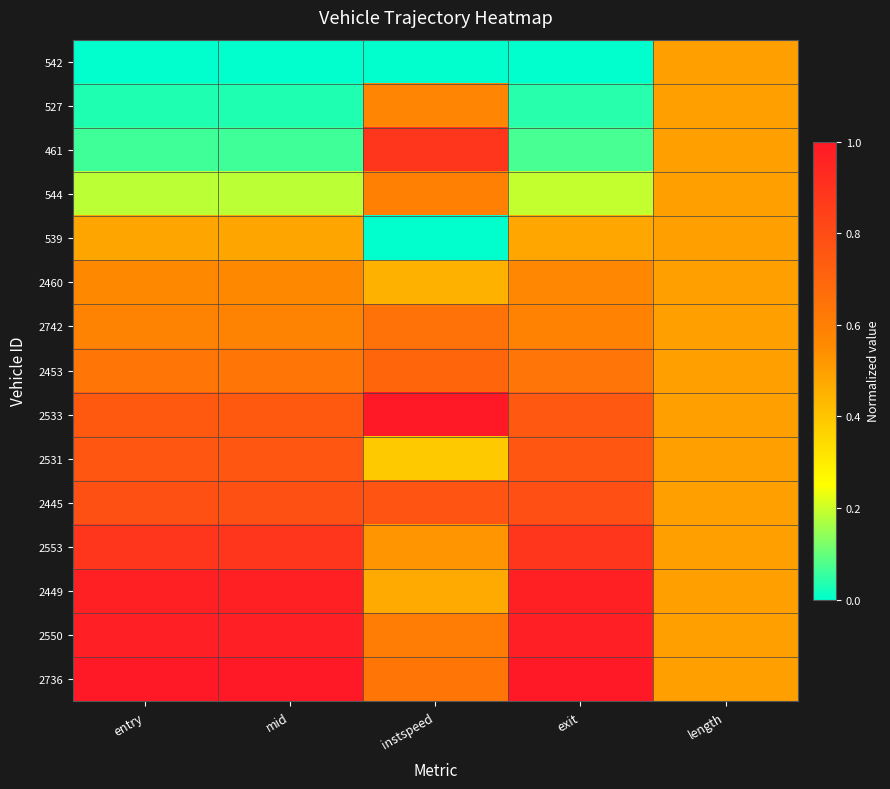

Rank the series by their maximum value, from lowest to highest.

542, 539, 2460, 527, 544, 2742, 2453, 2531, 2445, 461, 2553, 2449, 2550, 2533, 2736